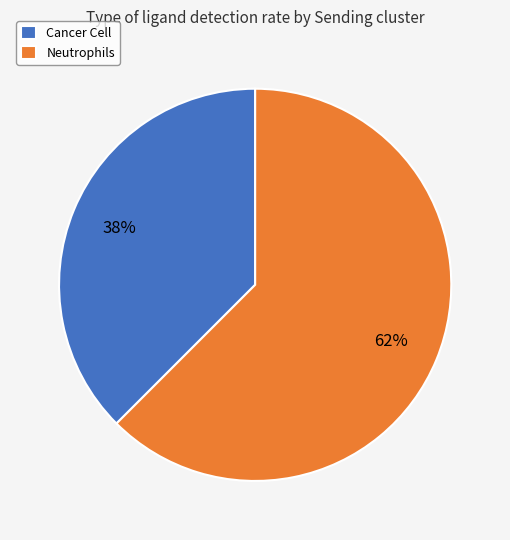

Is the sum of Neutrophils and Cancer Cell greater than half?

Yes